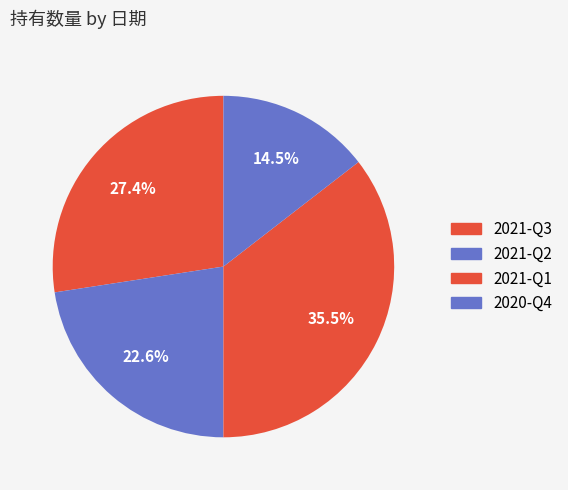

How many slices are in this pie chart?

4